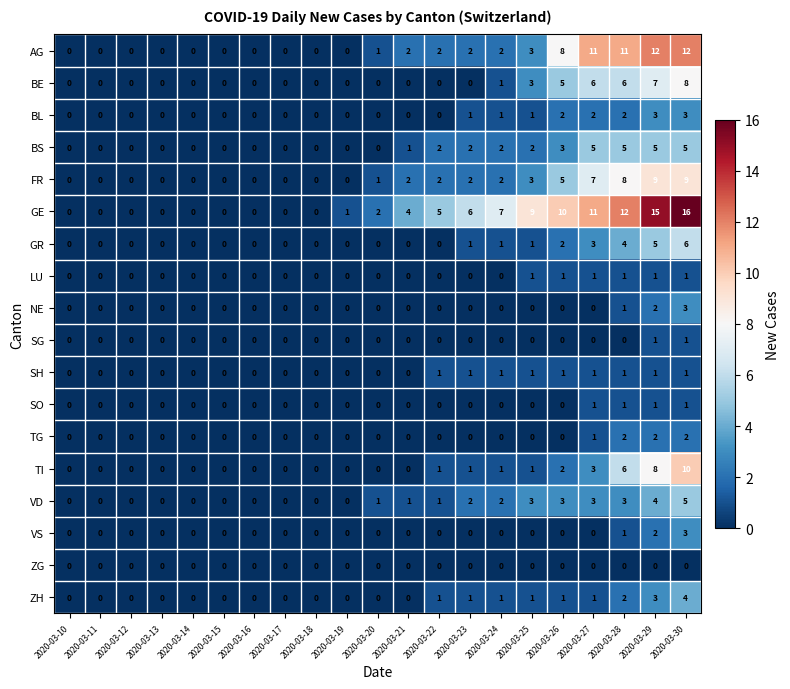

Is the value of ZH at 2020-03-11 greater than the value of BE at 2020-03-26?

No